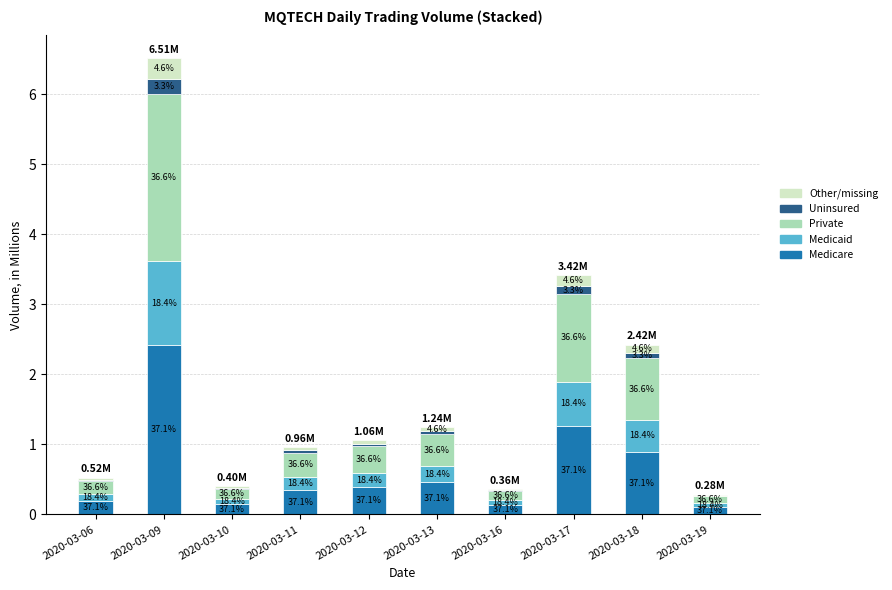

At which label is Private closest to 1?

2020-03-18